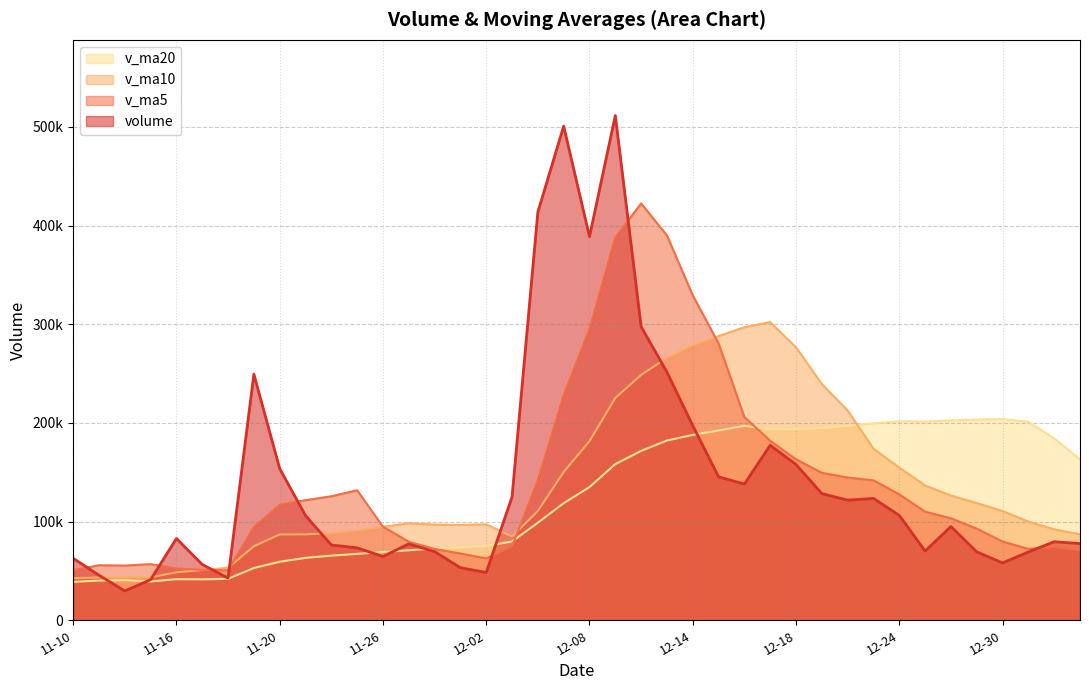

What is the average value of the v_ma10 series?

137526.8